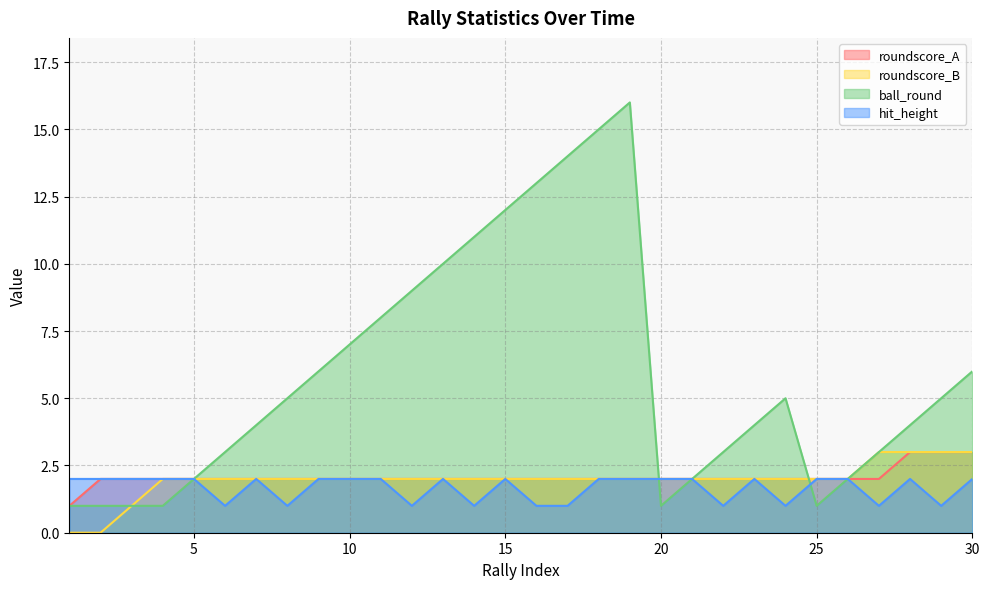

Reading left to right, list all the values displayed in this chart.

roundscore_A: 1=1	2=2	3=2	4=2	5=2	6=2	7=2	8=2	9=2	10=2	11=2	12=2	13=2	14=2	15=2	16=2	17=2	18=2	19=2	20=2	21=2	22=2	23=2	24=2	25=2	26=2	27=2	28=3	29=3	30=3
roundscore_B: 1=0	2=0	3=1	4=2	5=2	6=2	7=2	8=2	9=2	10=2	11=2	12=2	13=2	14=2	15=2	16=2	17=2	18=2	19=2	20=2	21=2	22=2	23=2	24=2	25=2	26=2	27=3	28=3	29=3	30=3
ball_round: 1=1	2=1	3=1	4=1	5=2	6=3	7=4	8=5	9=6	10=7	11=8	12=9	13=10	14=11	15=12	16=13	17=14	18=15	19=16	20=1	21=2	22=3	23=4	24=5	25=1	26=2	27=3	28=4	29=5	30=6
hit_height: 1=2	2=2	3=2	4=2	5=2	6=1	7=2	8=1	9=2	10=2	11=2	12=1	13=2	14=1	15=2	16=1	17=1	18=2	19=2	20=2	21=2	22=1	23=2	24=1	25=2	26=2	27=1	28=2	29=1	30=2